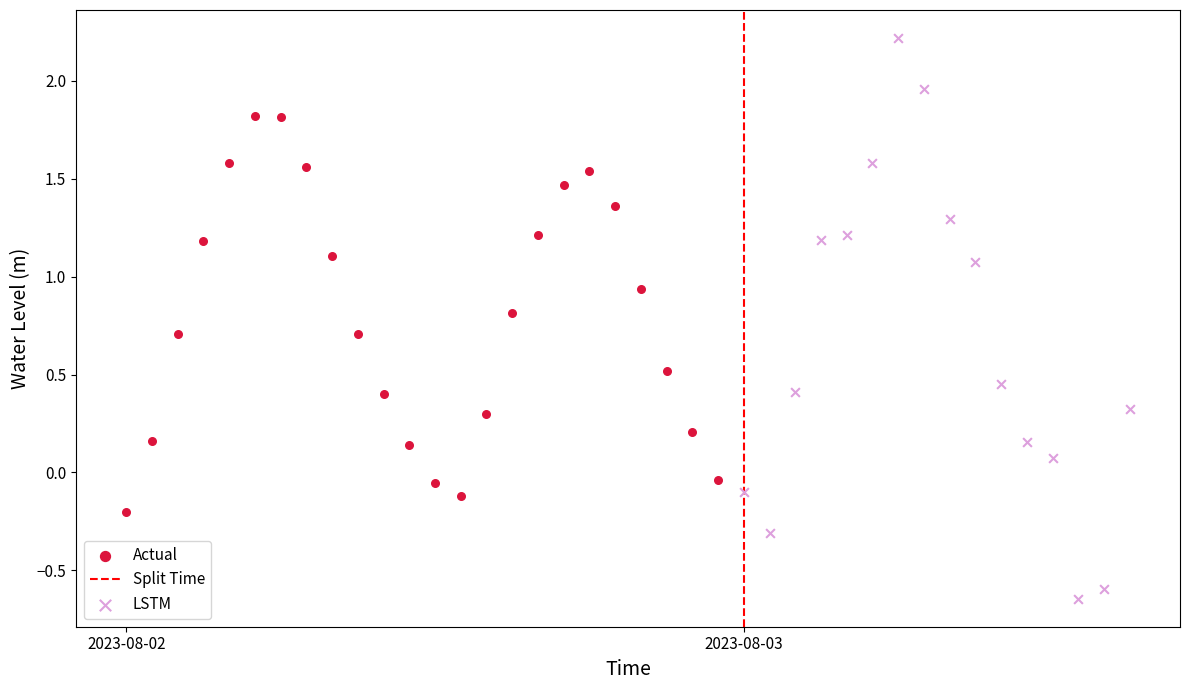

Which series has the largest Y range (max minus min)?

LSTM